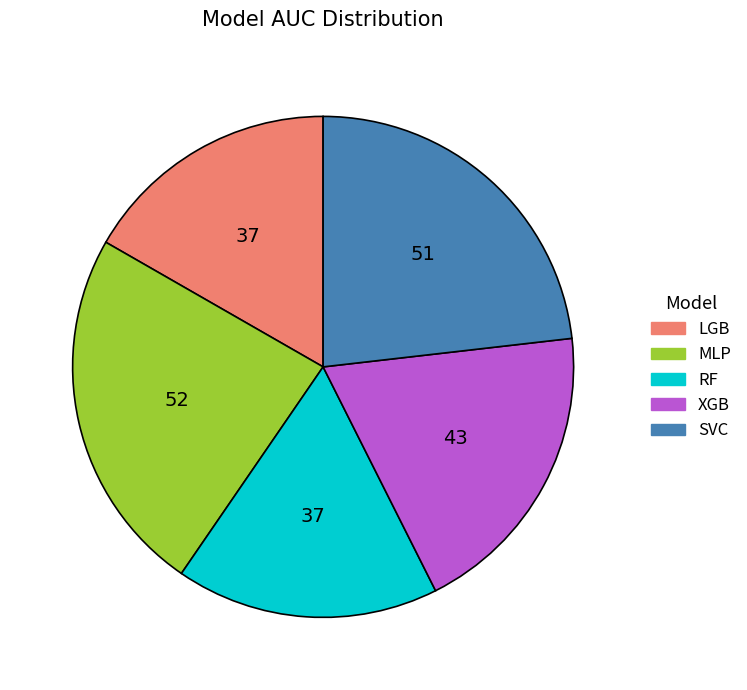

What is the largest slice in the pie chart?

MLP